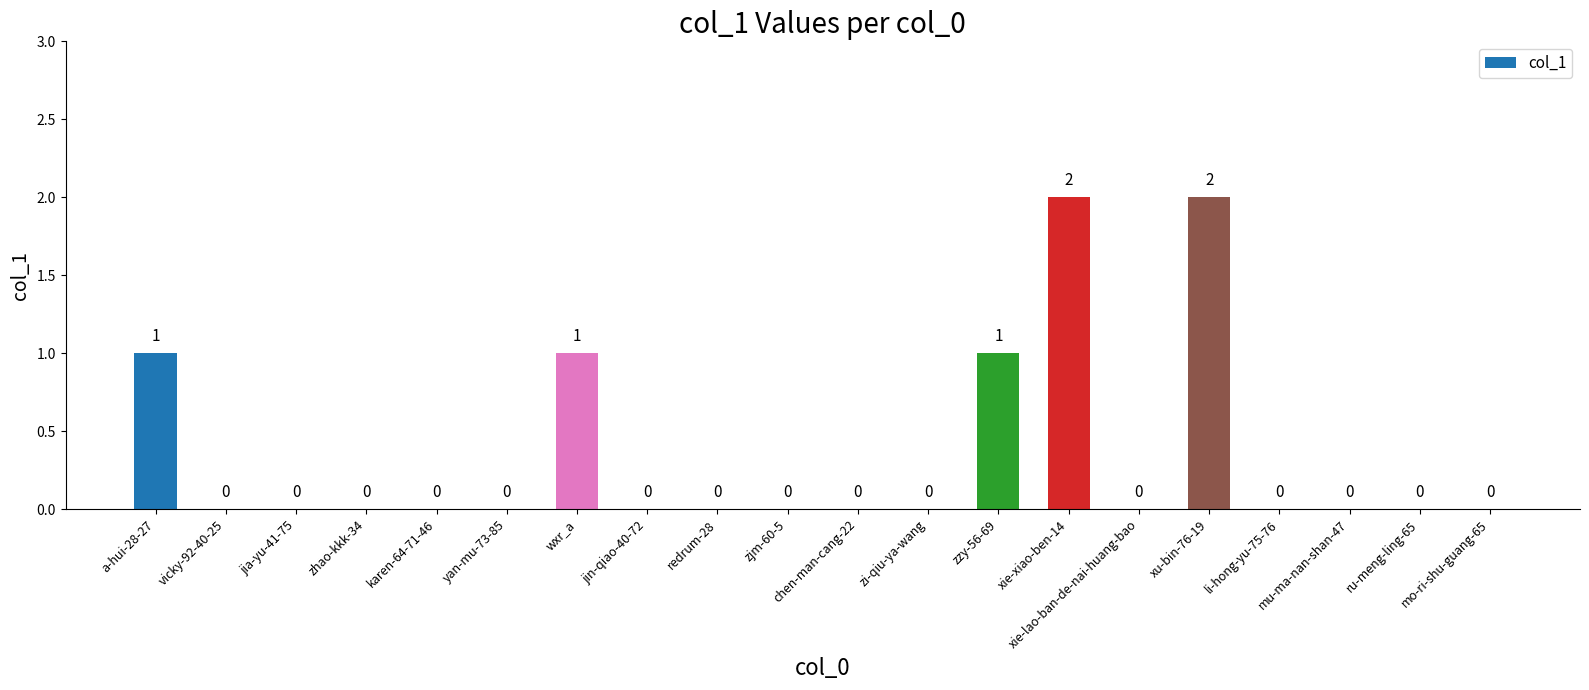

What is the sum of all values?

7